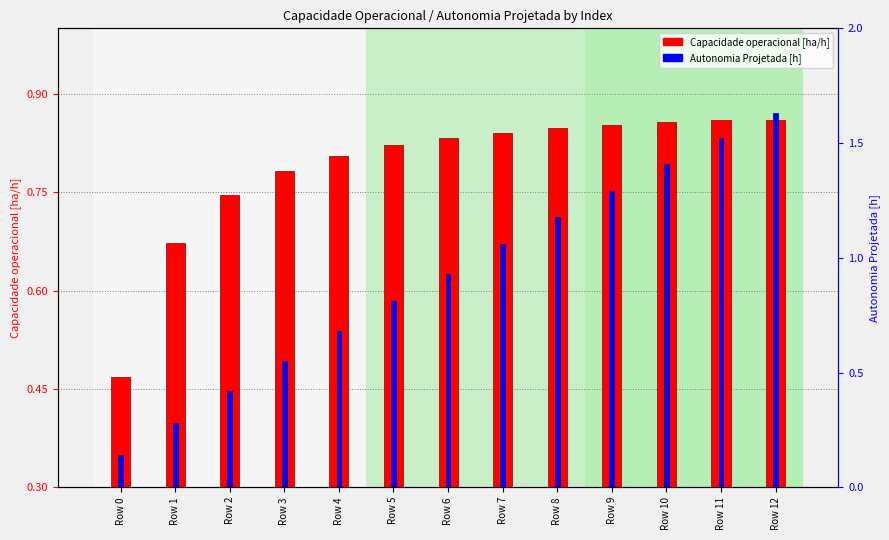

What is the difference between the highest and lowest values at Row 2?

0.3